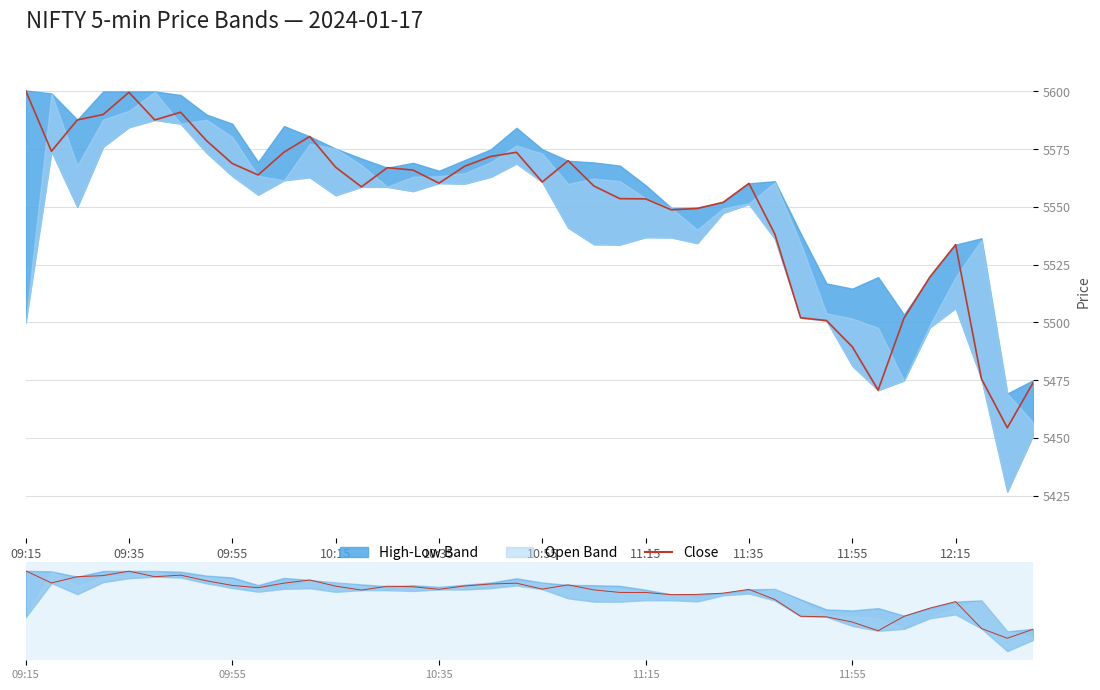

What is the difference between the second highest and second lowest values?

128.9